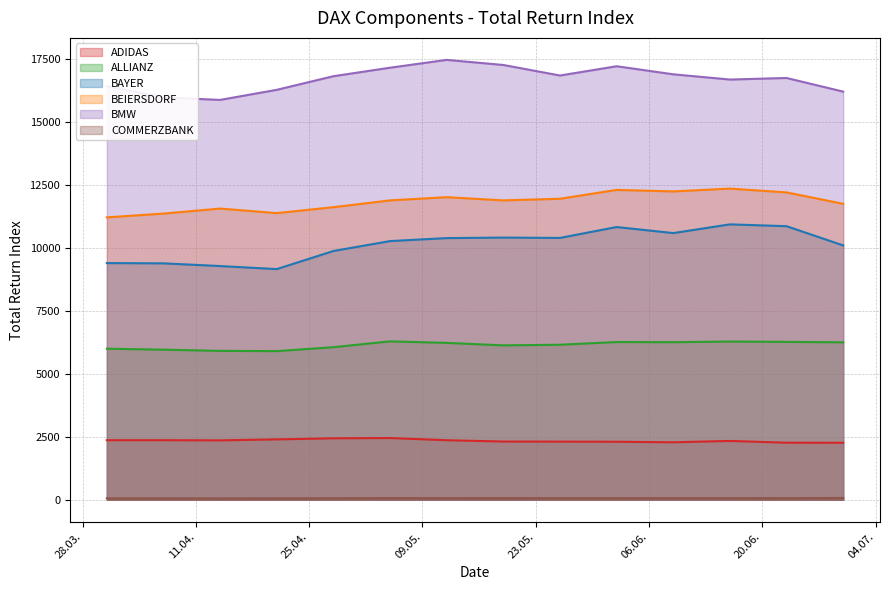

True or false: ADIDAS has a value of 4167.7 at 2017-03-31.

False